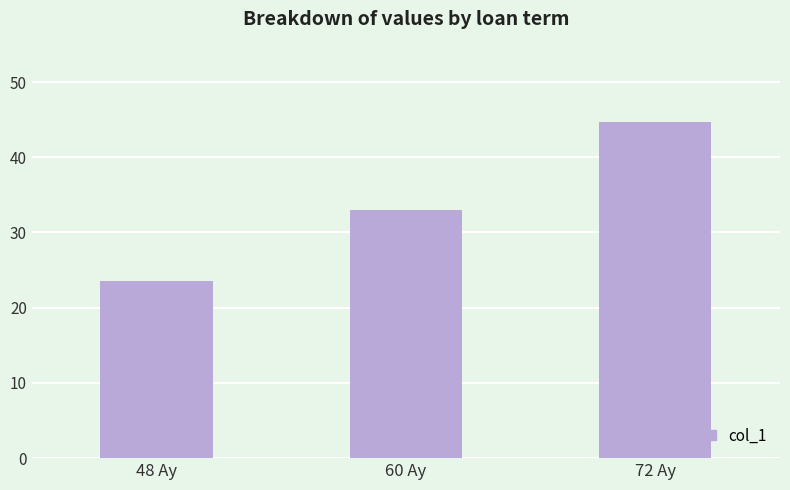

Is it true that the value at 48 Ay is 38.7?

False